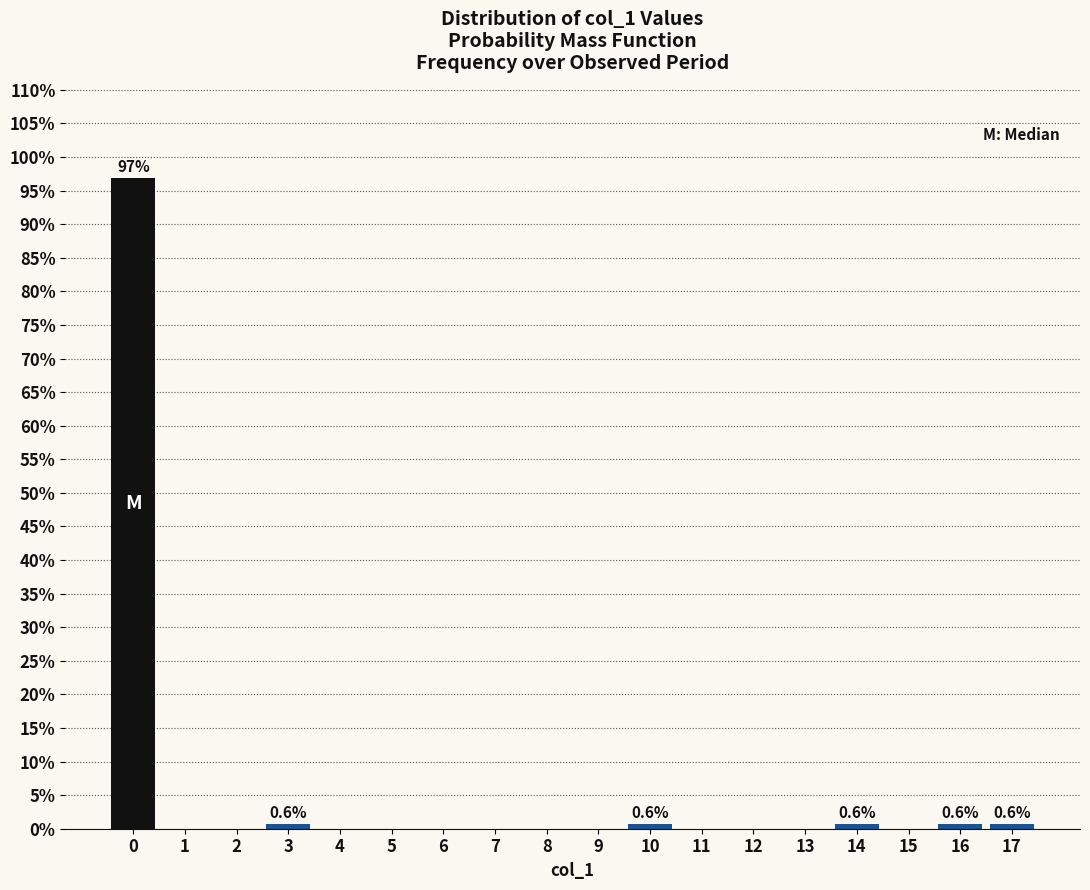

Reading left to right, extract all data points from this chart.

0=96.8	1=0.0	2=0.0	3=0.6	4=0.0	5=0.0	6=0.0	7=0.0	8=0.0	9=0.0	10=0.6	11=0.0	12=0.0	13=0.0	14=0.6	15=0.0	16=0.6	17=0.6